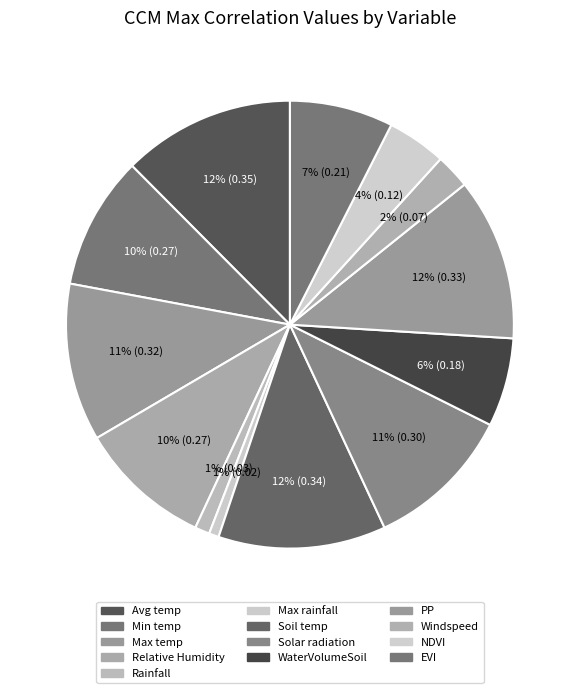

Count the number of slices in the pie.

13